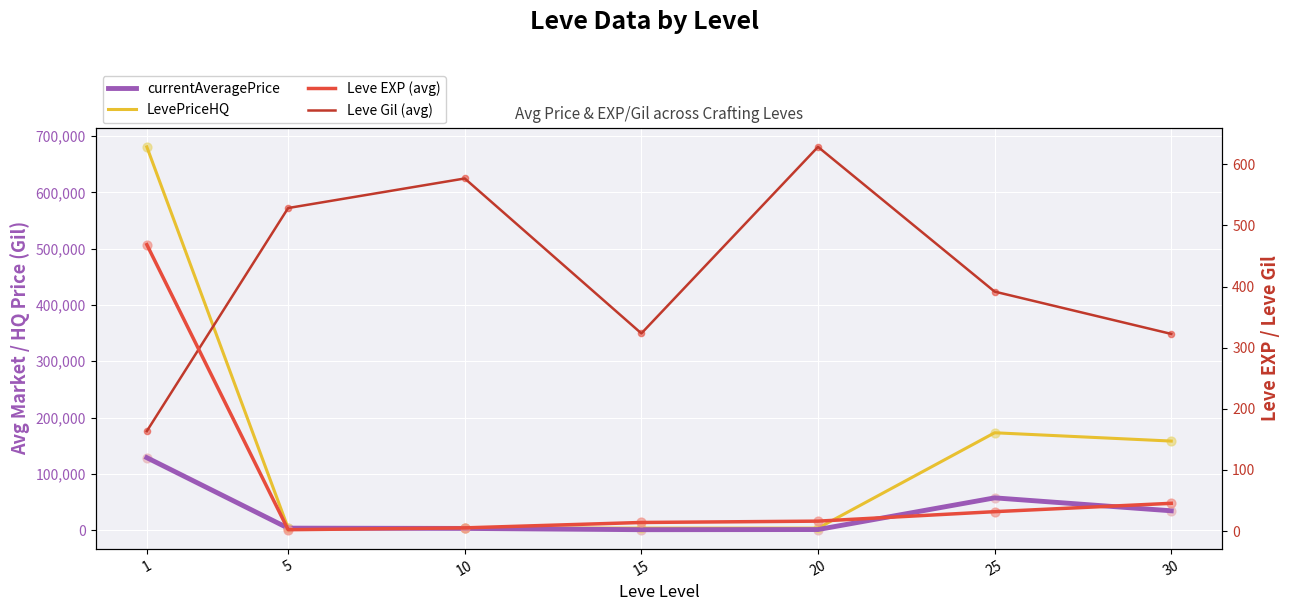

At which category is the sum across all series the highest?

1